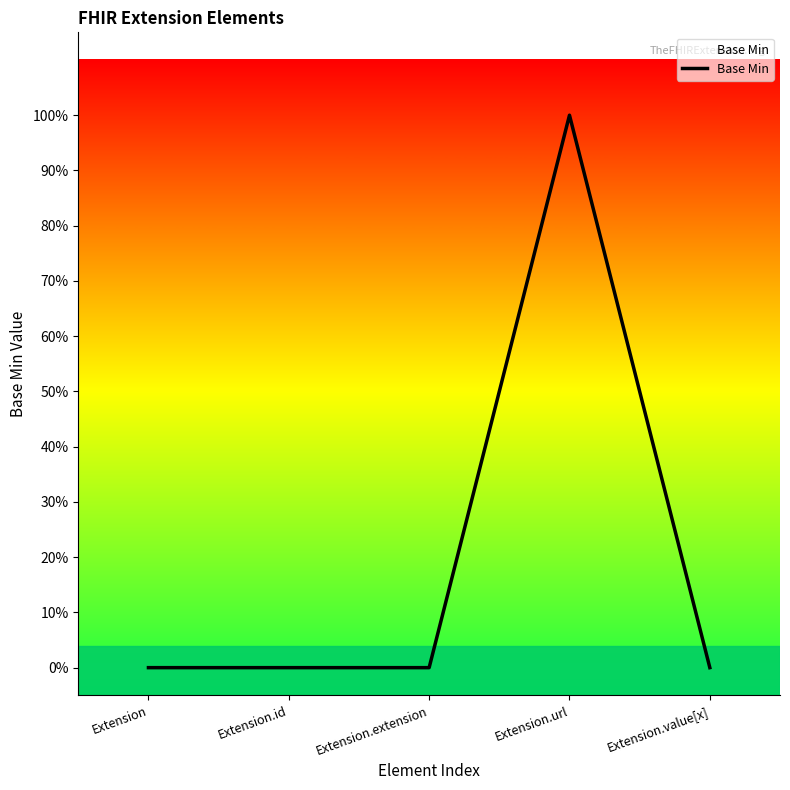

Does the chart display data point markers on the line(s)?

No